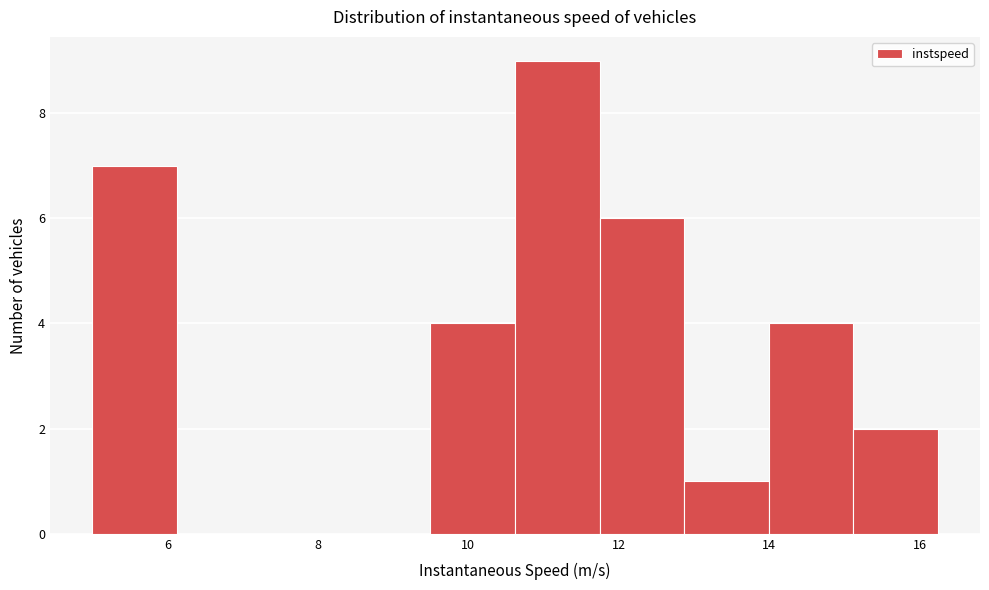

Reading left to right, list every bar in this chart as the range it spans on the x-axis followed by its height. Neither the bar edges nor the heights are printed on the chart, so give them approximately, as read against the axes.

5.0 to 6.2: 7
6.2 to 7.2: 0
7.2 to 8.4: 0
8.4 to 9.4: 0
9.4 to 10.6: 4
10.6 to 11.8: 9
11.8 to 12.8: 6
12.8 to 14.0: 1
14.0 to 15.2: 4
15.2 to 16.2: 2